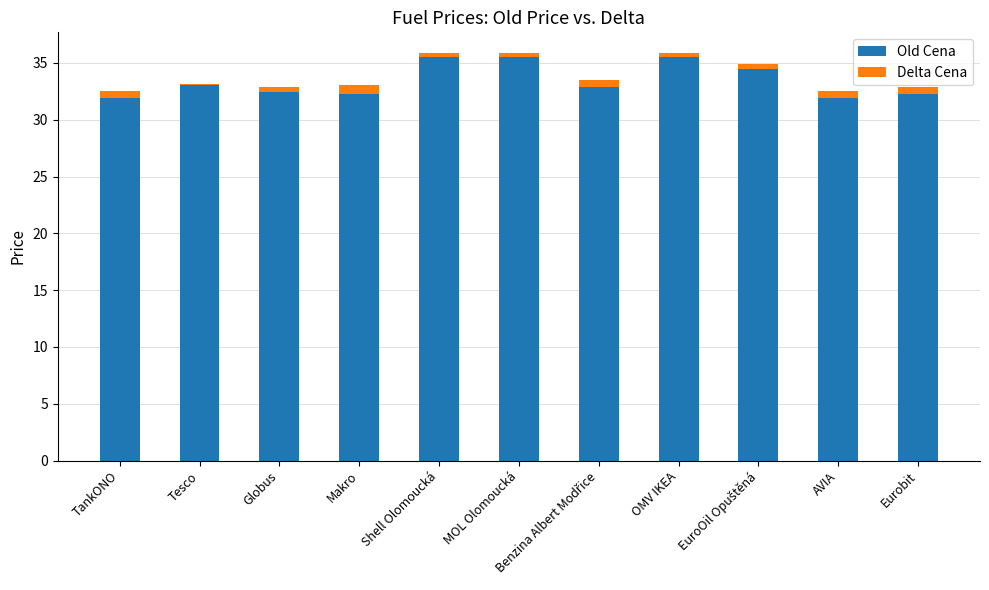

Reading left to right, extract all data points from this chart.

Old Cena: TankONO=31.9	Tesco=33.1	Globus=32.4	Makro=32.3	Shell Olomoucká=35.5	MOL Olomoucká=35.5	Benzina Albert Modřice=33.5	OMV IKEA=35.5	EuroOil Opuštěná=34.9	AVIA=31.9	Eurobit=32.3
Delta Cena: TankONO=0.6	Tesco=0.0	Globus=0.5	Makro=0.8	Shell Olomoucká=0.4	MOL Olomoucká=0.4	Benzina Albert Modřice=-0.6	OMV IKEA=0.4	EuroOil Opuštěná=-0.4	AVIA=0.6	Eurobit=0.6